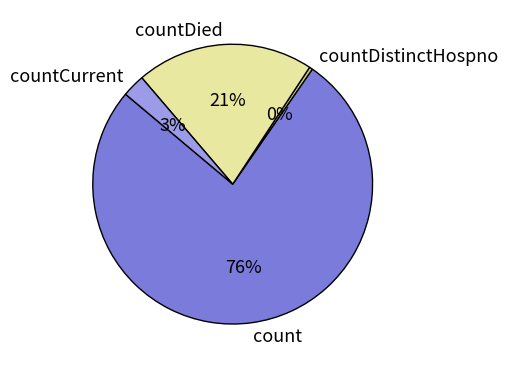

Is there a majority slice in this chart?

Yes